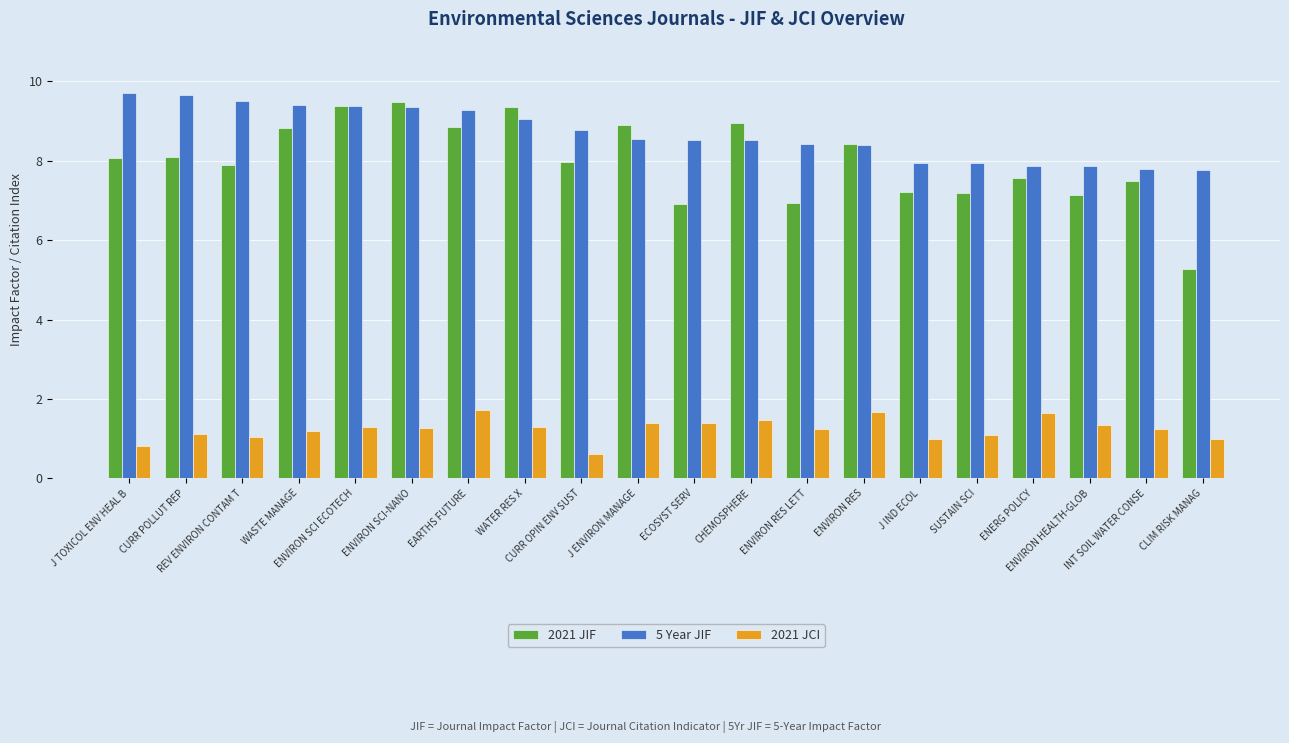

What is the difference between the 5 Year JIF values at CURR POLLUT REP and ENVIRON RES?

1.3